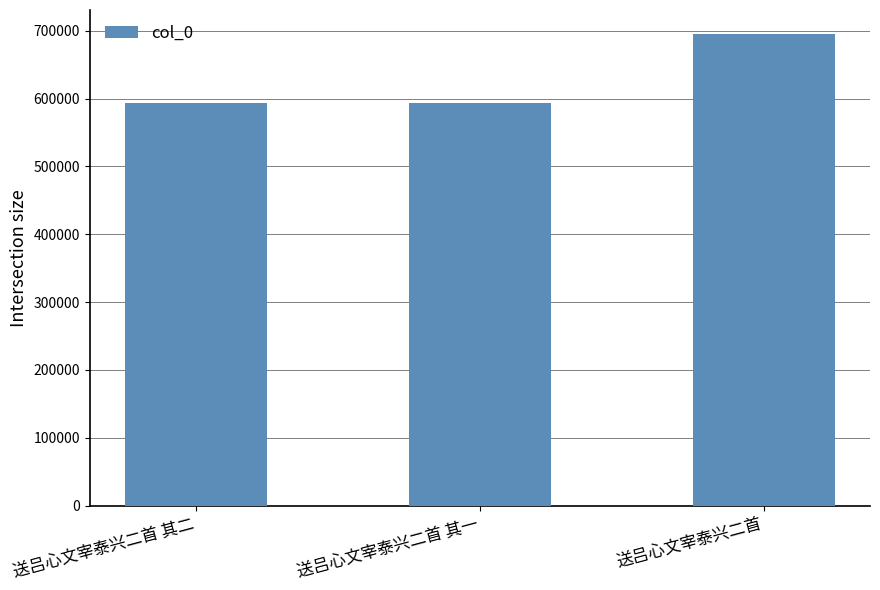

What is the value of the 1st bar from the left?

593774